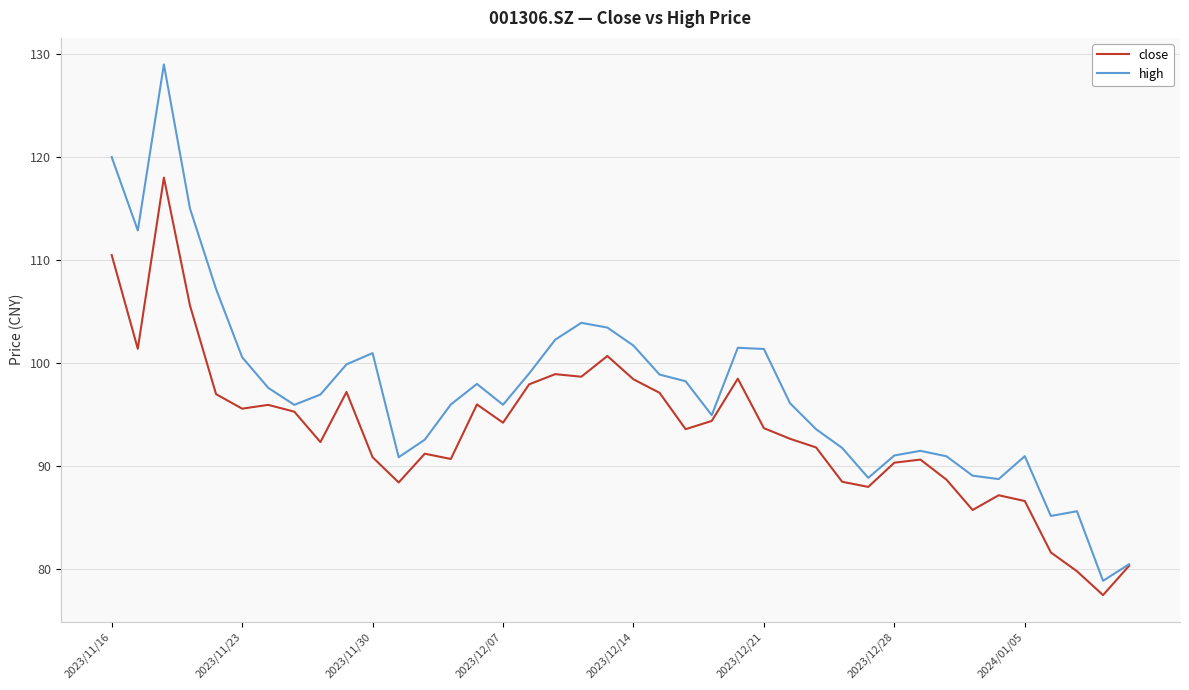

Which series has the widest spread of values?

high